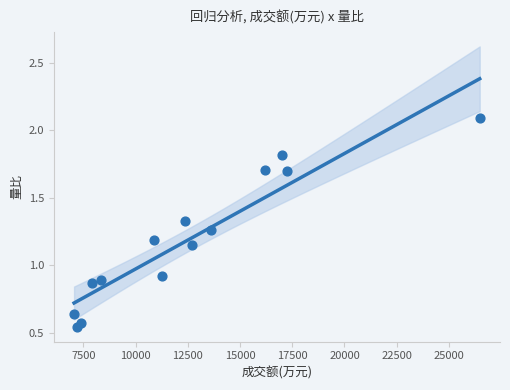

What is the range of X values (max minus min)?

19414.0